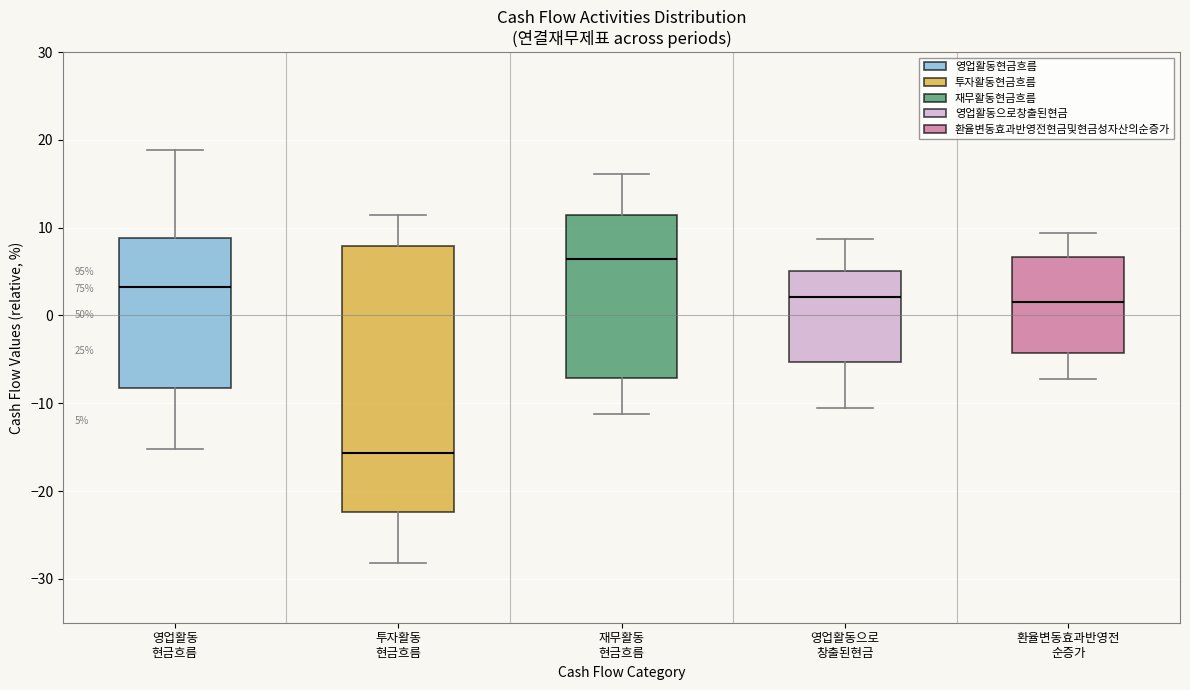

Comparing the boxes themselves (not the whiskers), which one is the tallest?

투자활동 현금흐름